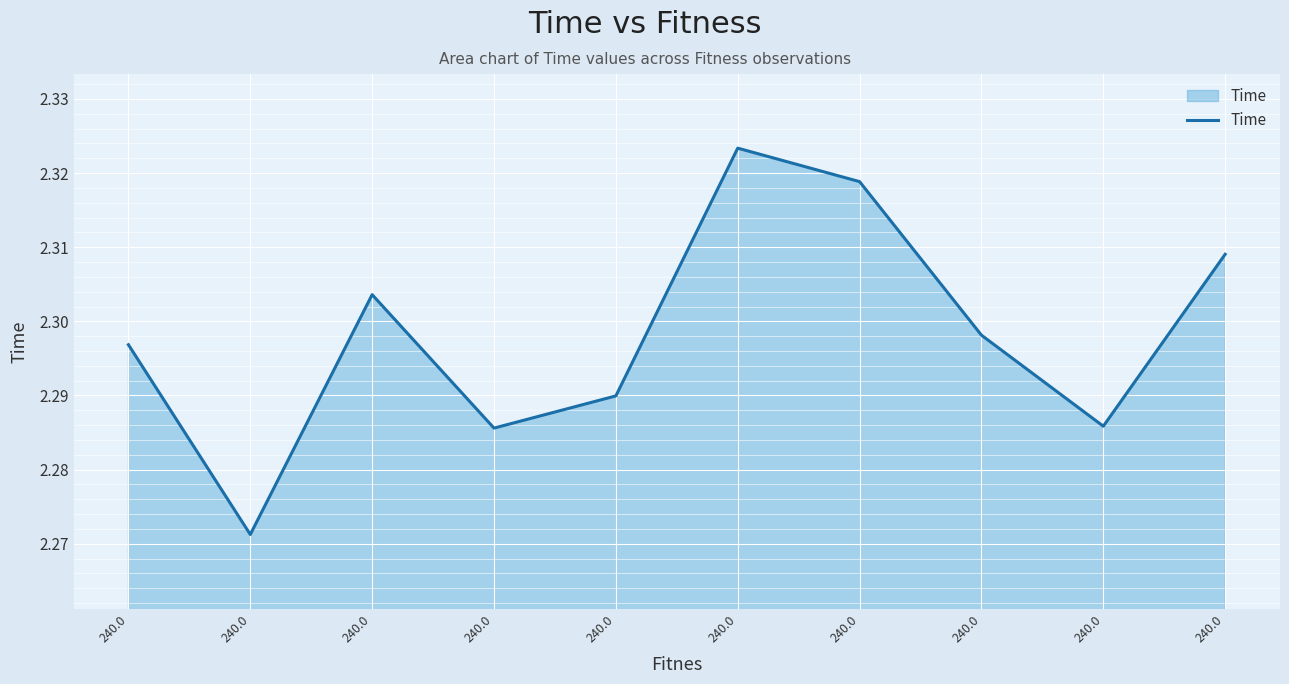

Approximately how many times larger is the value at 240.0 compared to 240.0?

1.0